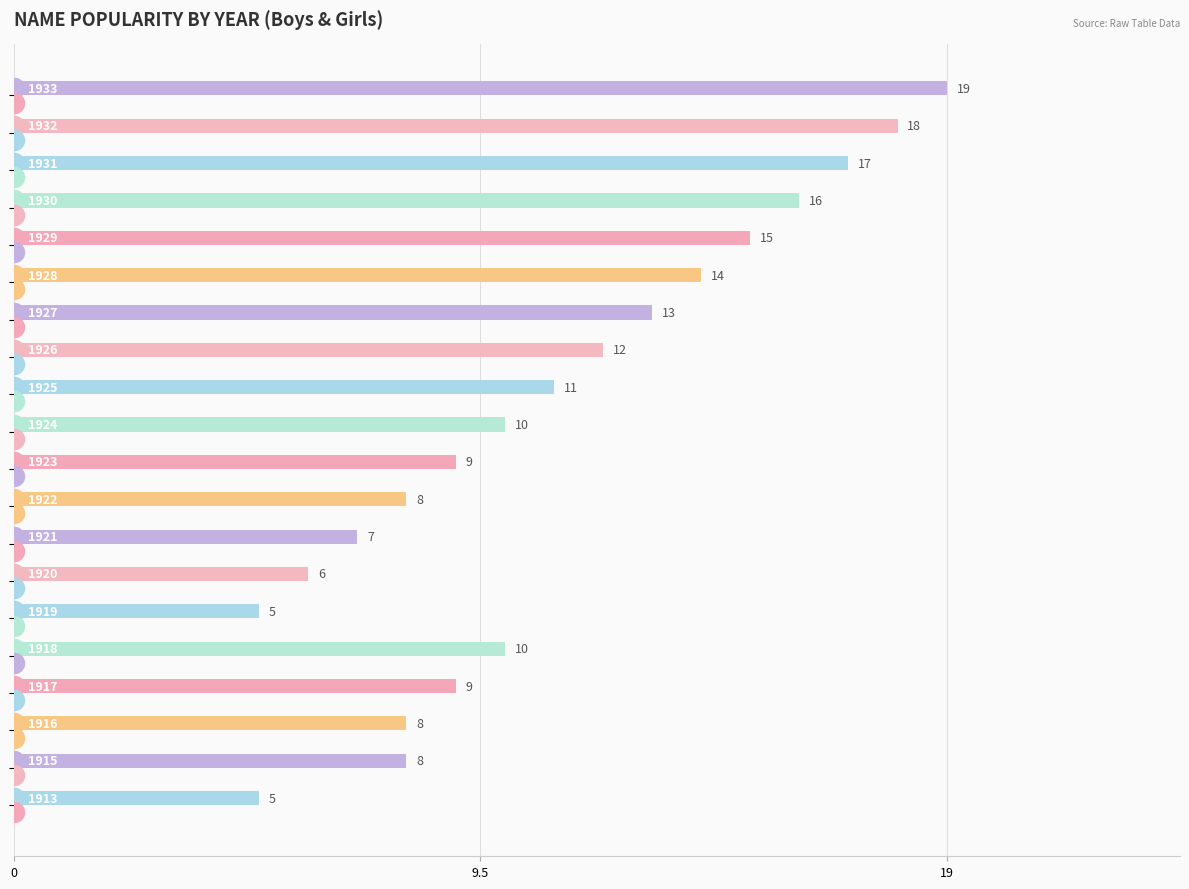

How many series are shown in this chart?

1